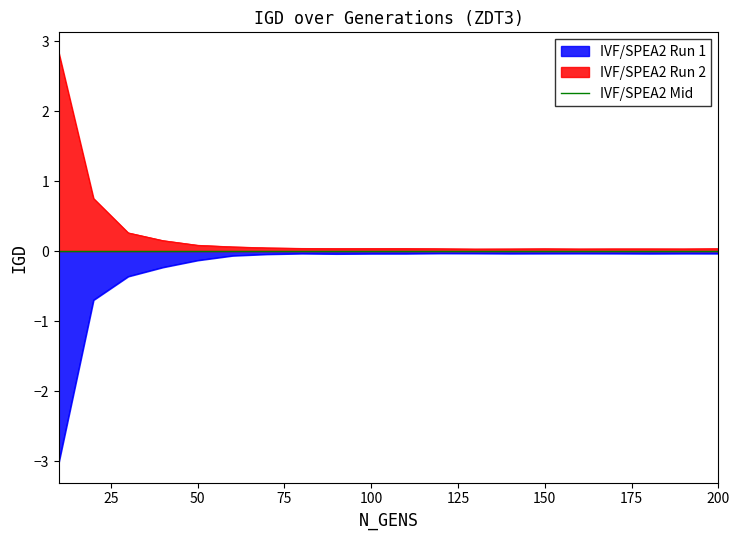

Reading left to right, extract all data points from this chart.

IVF/SPEA2 Run 1: -3.0	-0.7	-0.4	-0.2	-0.1	-0.1	-0.0	-0.0	-0.0	-0.0	-0.0	-0.0	-0.0	-0.0	-0.0	-0.0	-0.0	-0.0	-0.0	-0.0
IVF/SPEA2 Run 2: 2.8	0.8	0.3	0.2	0.1	0.1	0.0	0.0	0.0	0.0	0.0	0.0	0.0	0.0	0.0	0.0	0.0	0.0	0.0	0.0